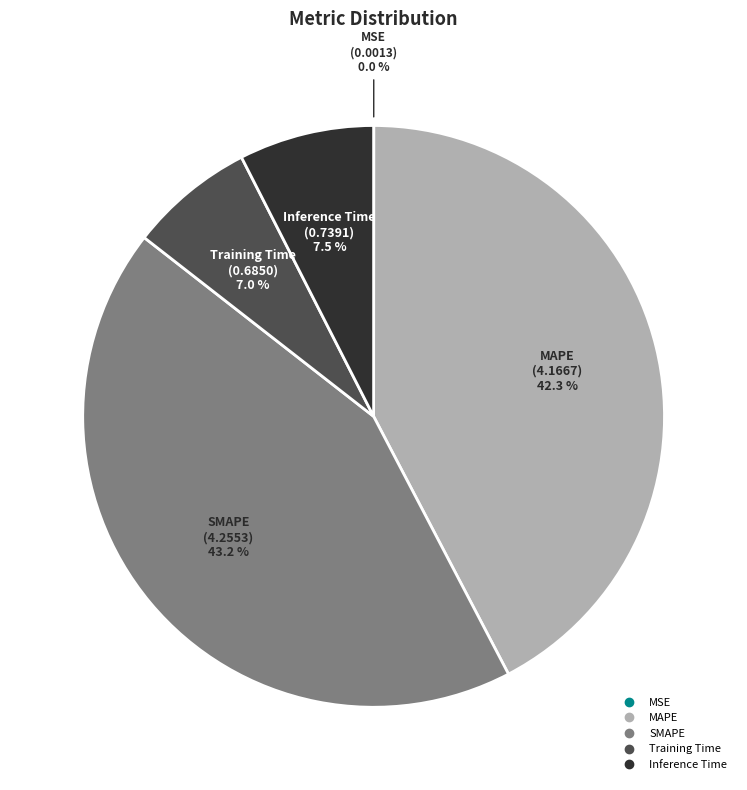

To the nearest percent, what is the difference between the largest and smallest slice percentages?

43%